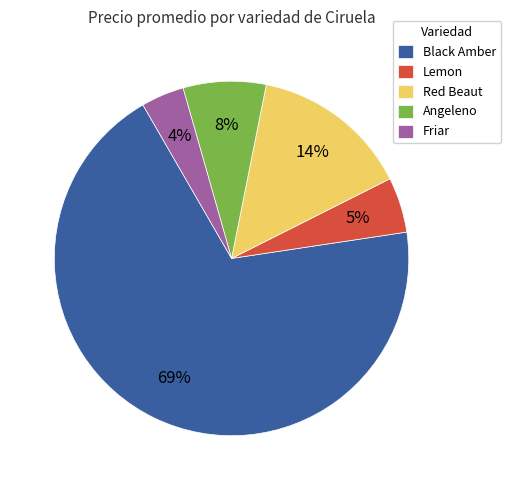

The Black Amber slice represents 12% of the pie. True or false?

False